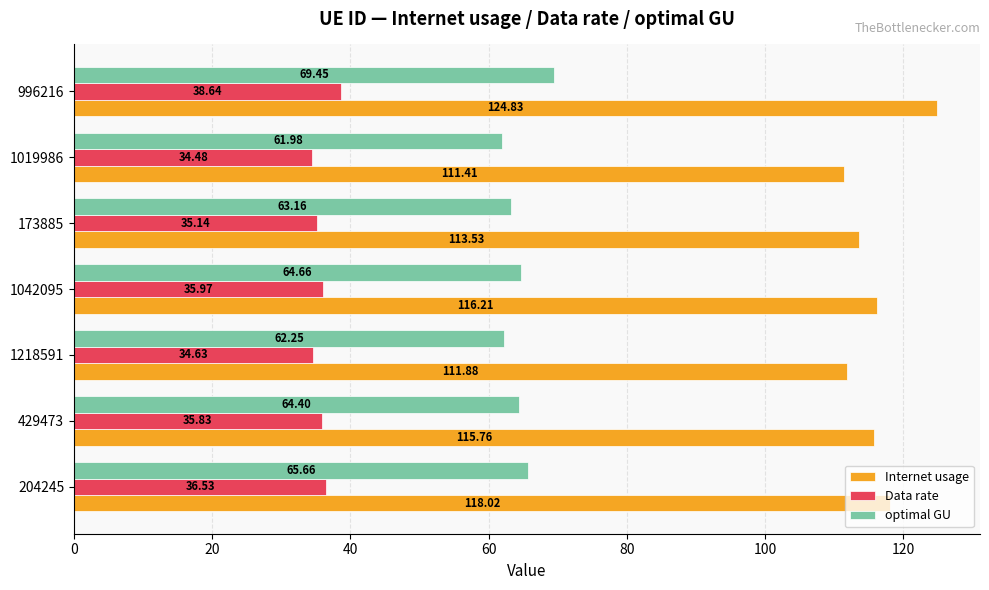

What is the sum of the Internet usage values at 429473 and 204245?

233.8